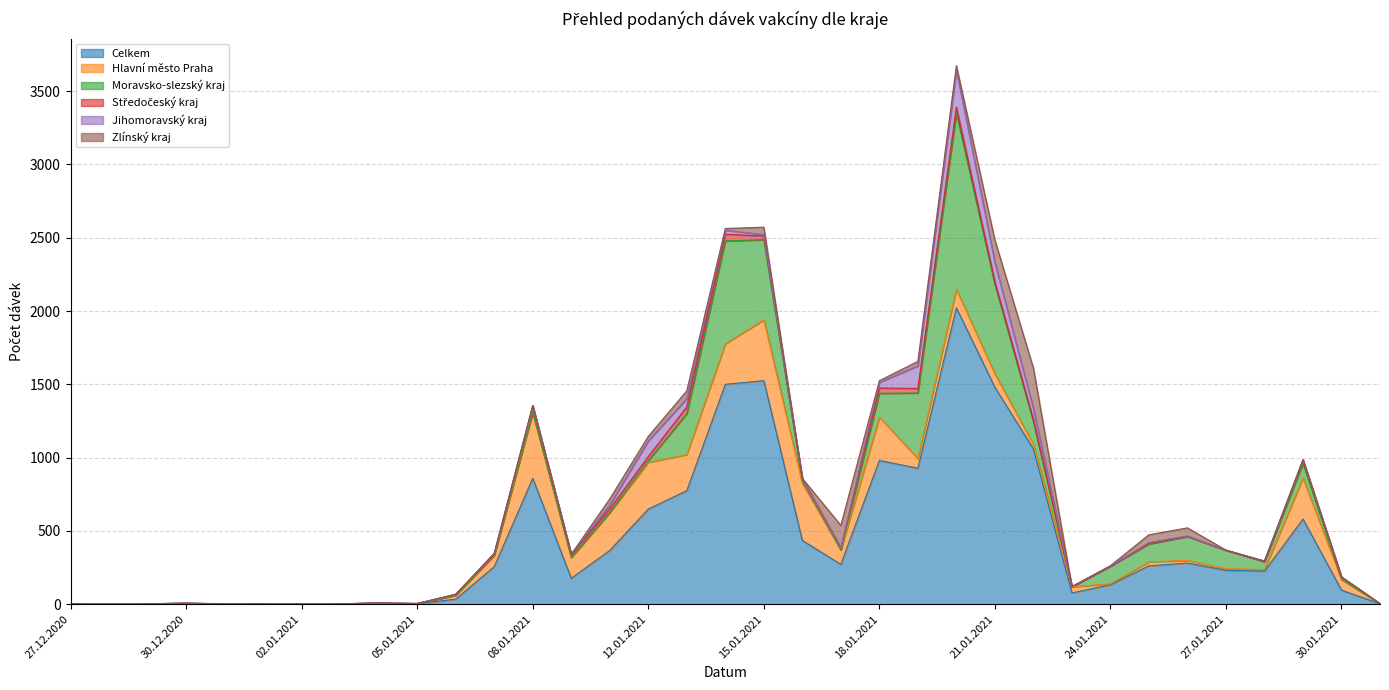

What is the label of the 16th point from the right?

16.01.2021